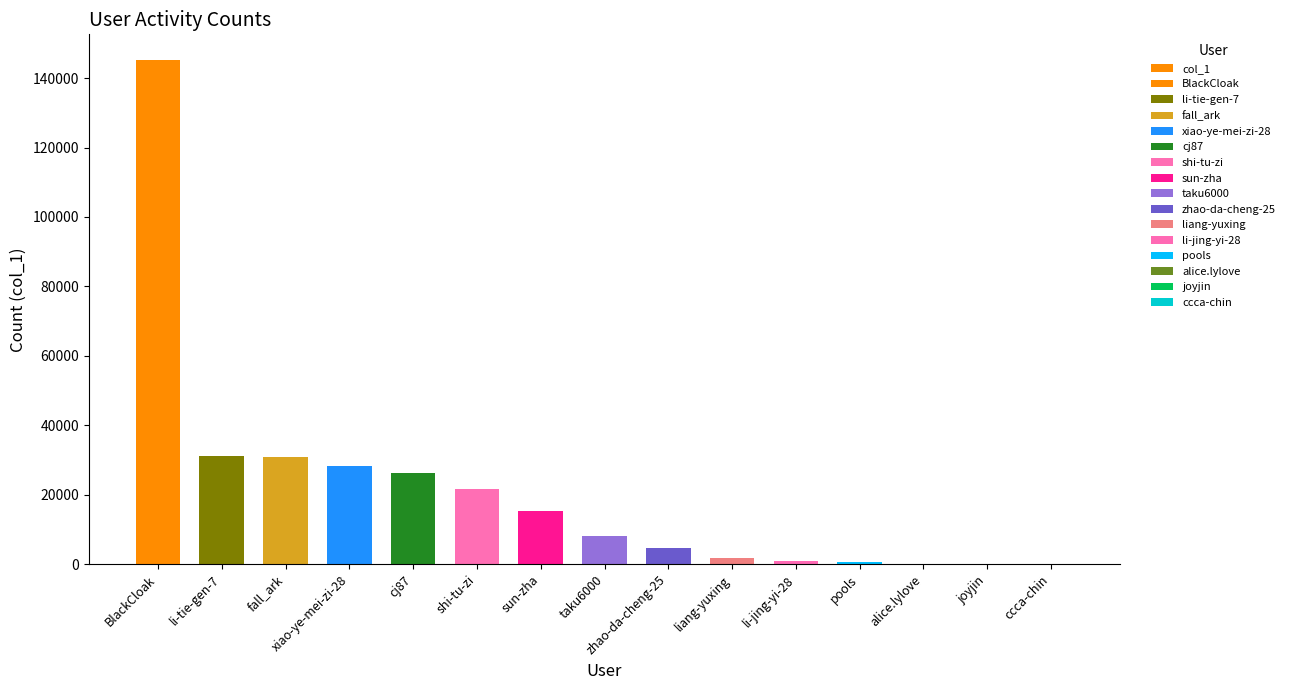

How many values exceed 7984?

7